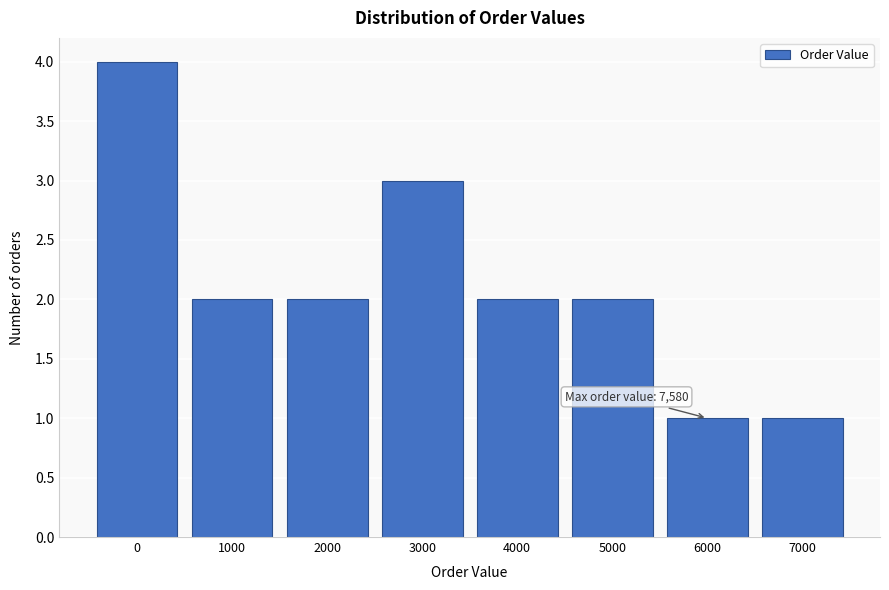

Reading left to right, list all the values displayed in this chart.

4	2	2	3	2	2	1	1